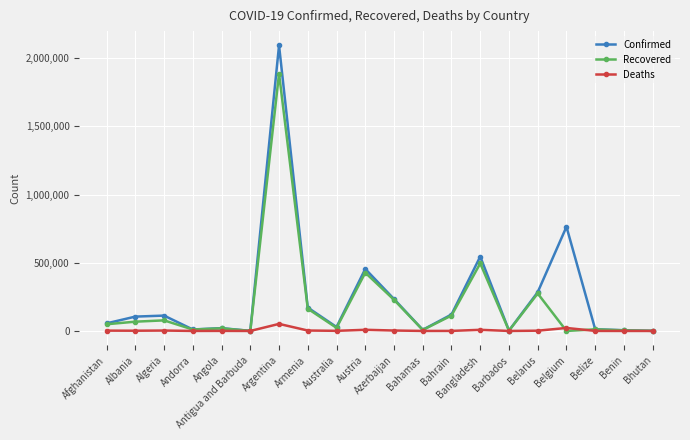

At Argentina, list the series in order from smallest to largest.

Deaths, Recovered, Confirmed